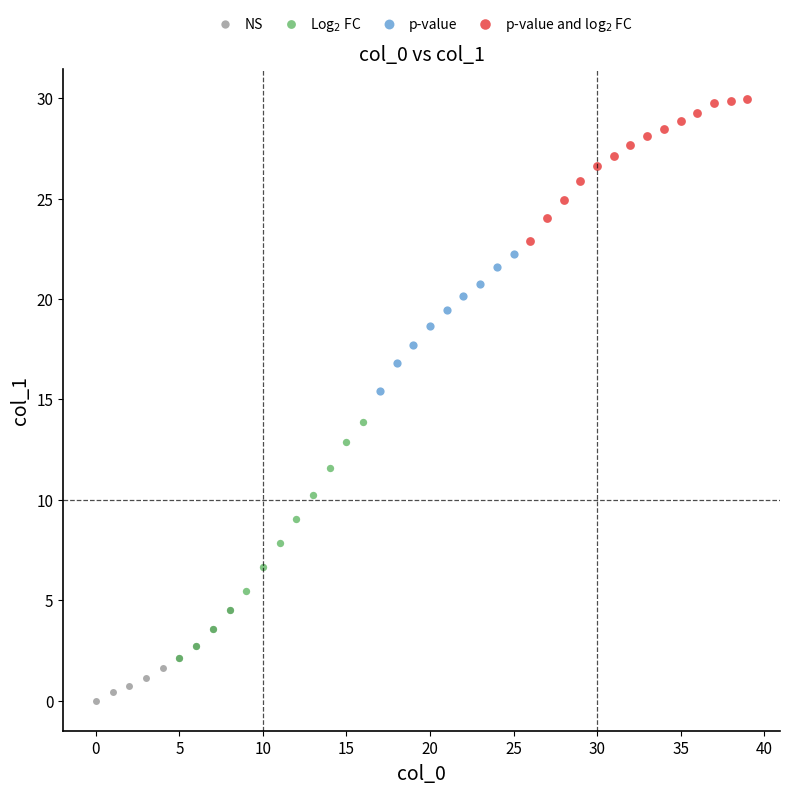

Which series contains the highest Y value?

p-value and log$_2$ FC